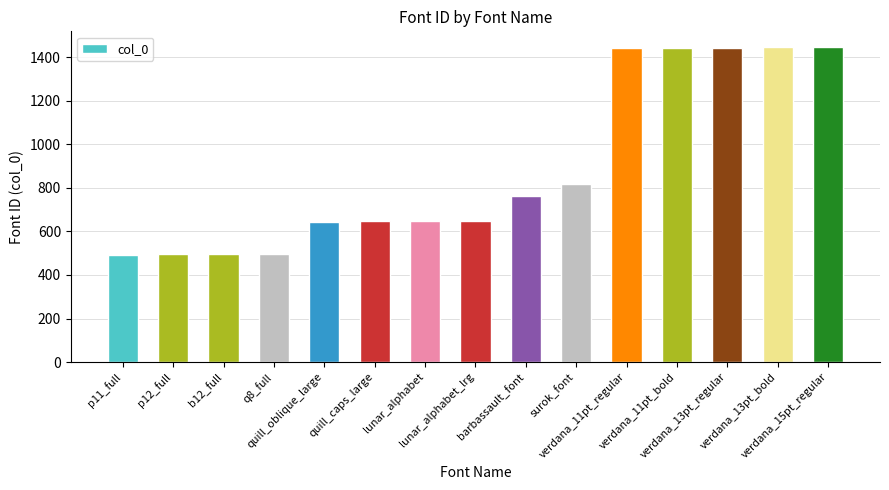

What is the difference between the maximum and minimum values?

953